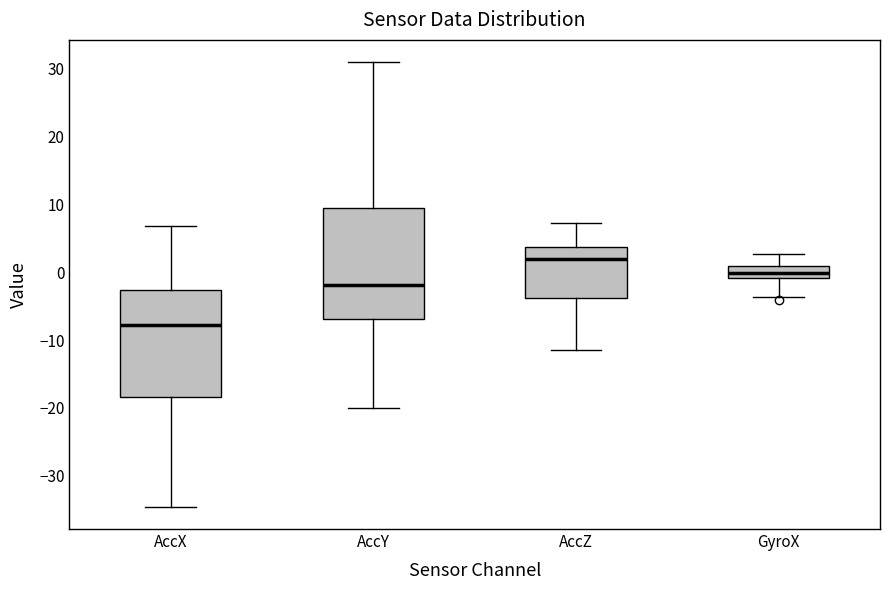

Reading left to right, read every box against the y-axis: the position of its median line, the range the box covers, and the ends of its whiskers. The values are not printed on the chart, so give them approximately, as read against the axis.

AccX: median -8, box -18 to -3, whiskers -35 to 7
AccY: median -2, box -7 to 9, whiskers -20 to 31
AccZ: median 2, box -4 to 4, whiskers -11 to 7
GyroX: median 0, box -1 to 1, whiskers -4 to 3